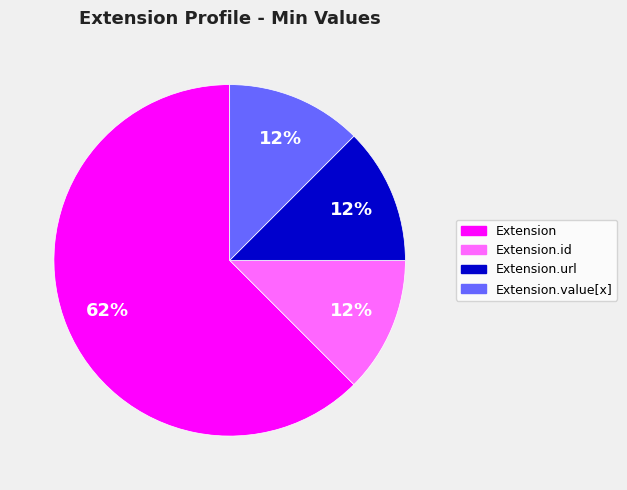

Which slice is the largest?

Extension